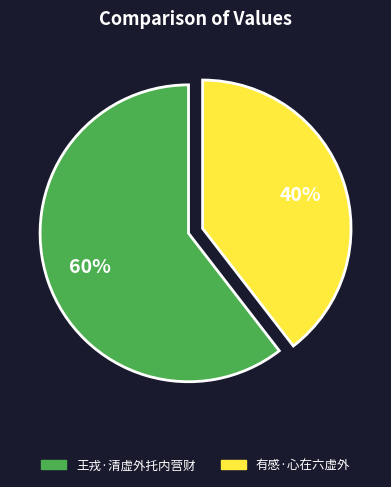

True or false: 有感·心在六虚外 accounts for 40% of the total.

True